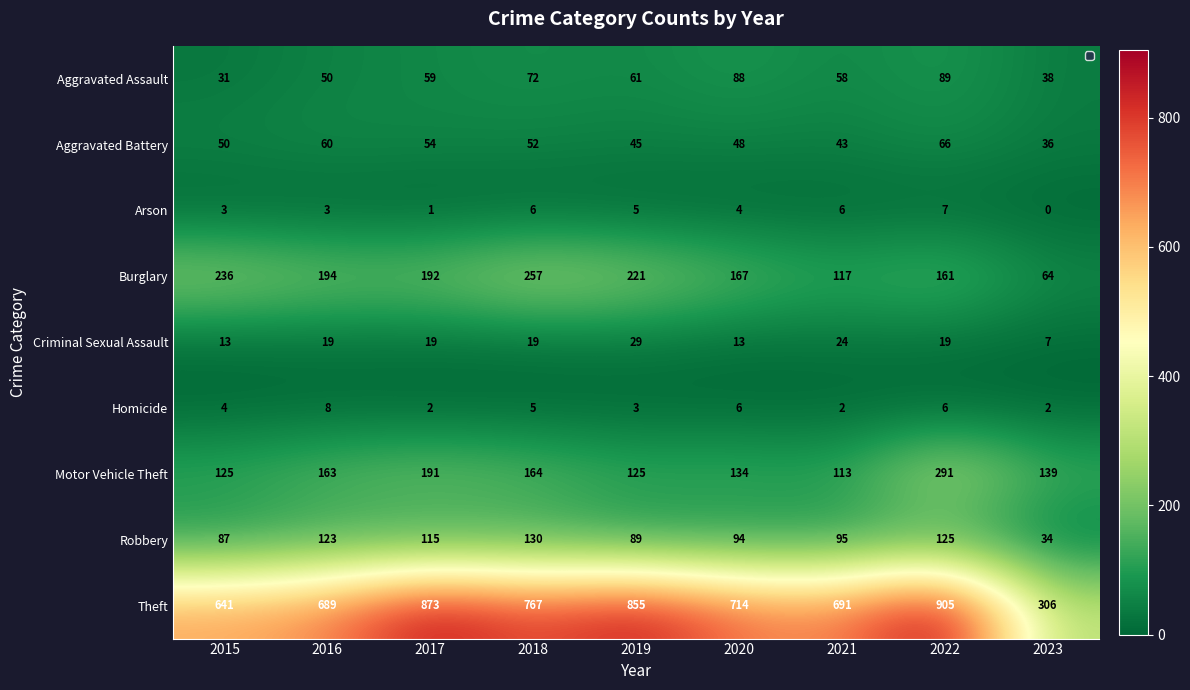

Which category has the lowest value across all series?

2023